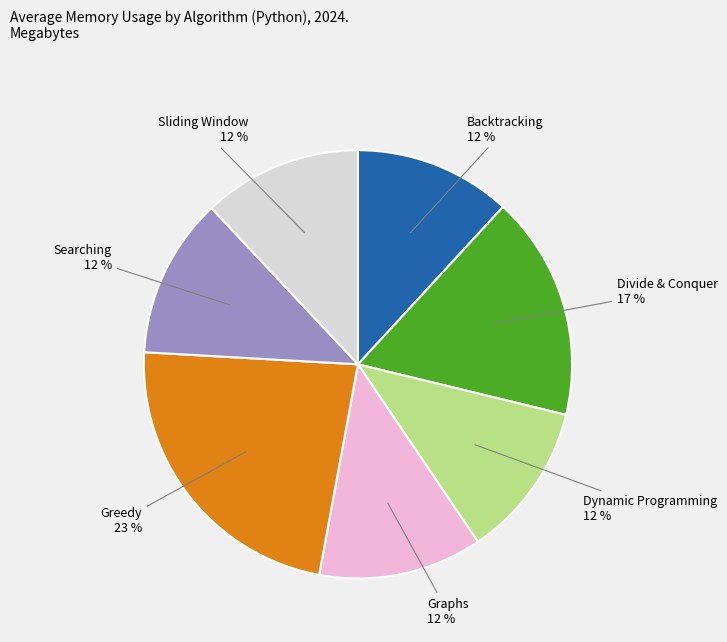

How many slices are in this pie chart?

7